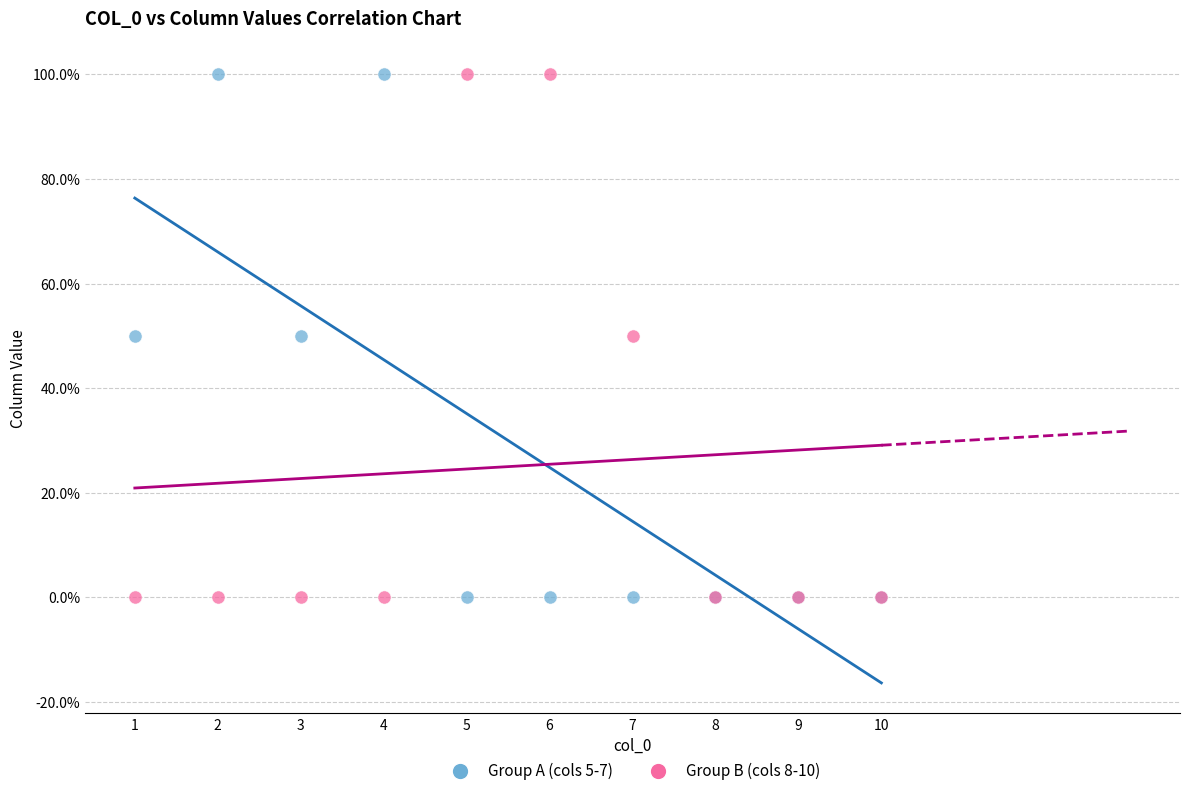

What is the X range (max minus min) for the scatter plot?

9